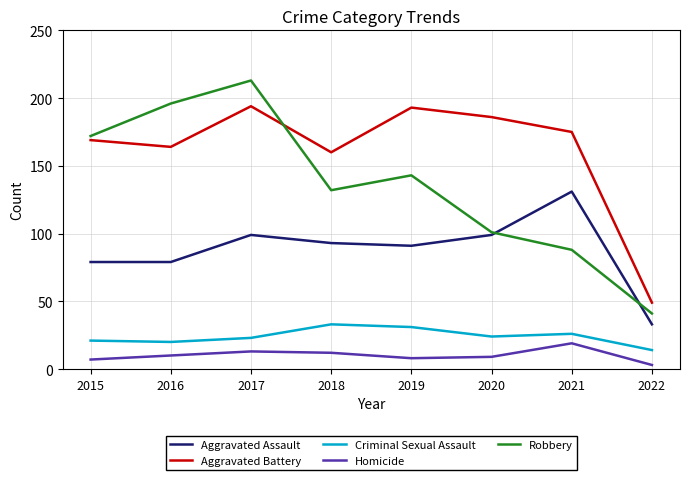

What is the difference between the second highest and second lowest values in the Aggravated Assault series?

20